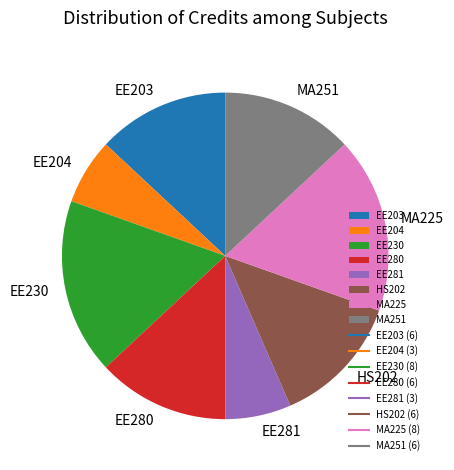

What is the ratio of the value at EE204 to the value at HS202?

0.5